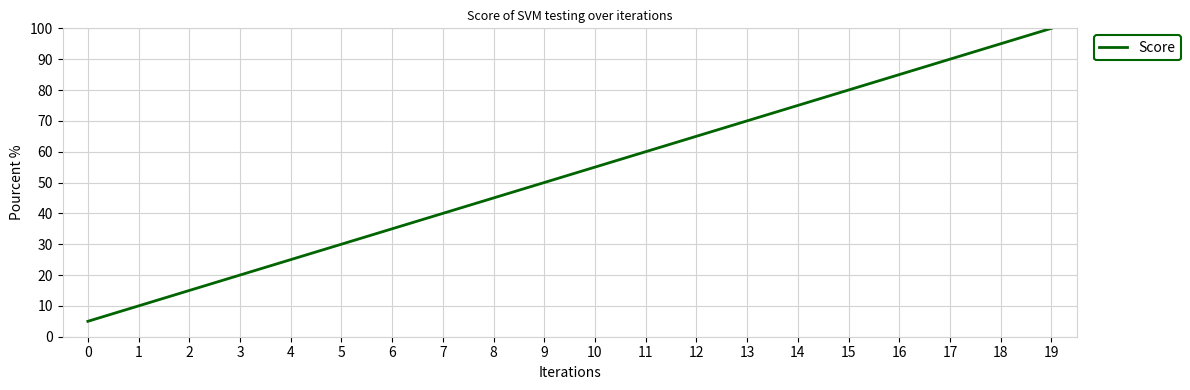

What is the difference between the second highest and minimum values?

90.0